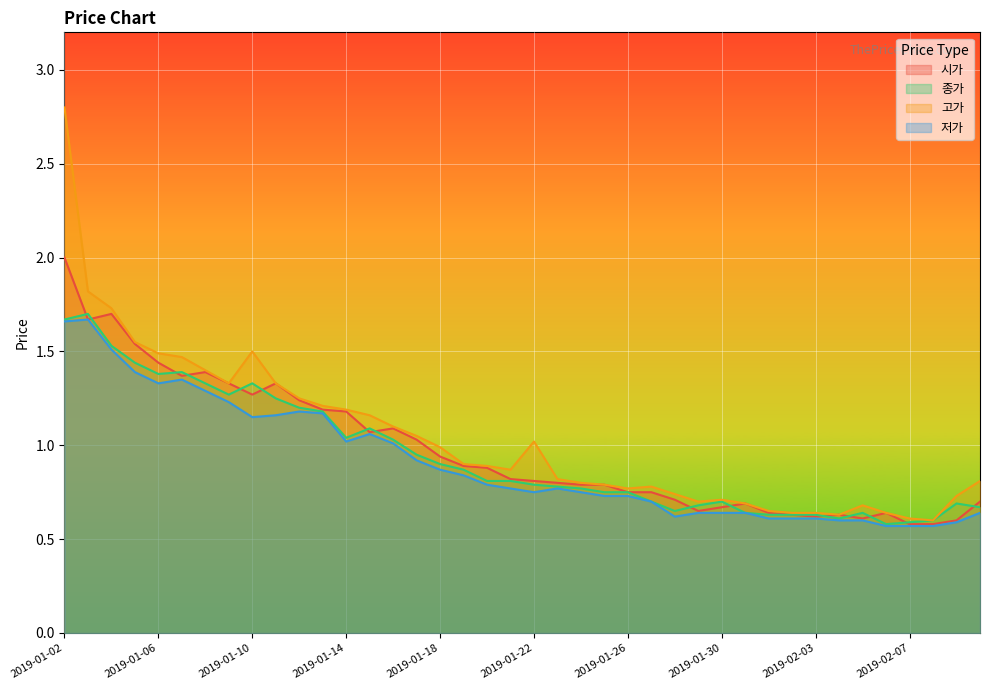

Reading right to left, extract all data points from this chart.

시가: 0.7	0.6	0.6	0.6	0.6	0.6	0.6	0.6	0.6	0.6	0.7	0.7	0.7	0.7	0.8	0.8	0.8	0.8	0.8	0.8	0.8	0.9	0.9	0.9	1.0	1.1	1.1	1.2	1.2	1.2	1.3	1.3	1.3	1.4	1.4	1.4	1.5	1.7	1.7	2.0
종가: 0.7	0.7	0.6	0.6	0.6	0.6	0.6	0.6	0.6	0.6	0.6	0.7	0.7	0.7	0.7	0.8	0.8	0.8	0.8	0.8	0.8	0.8	0.9	0.9	0.9	1.0	1.1	1.0	1.2	1.2	1.2	1.3	1.3	1.3	1.4	1.4	1.4	1.5	1.7	1.7
고가: 0.8	0.7	0.6	0.6	0.6	0.7	0.6	0.6	0.6	0.7	0.7	0.7	0.7	0.7	0.8	0.8	0.8	0.8	0.8	1.0	0.9	0.9	0.9	1.0	1.1	1.1	1.2	1.2	1.2	1.2	1.3	1.5	1.3	1.4	1.5	1.5	1.6	1.7	1.8	2.8
저가: 0.6	0.6	0.6	0.6	0.6	0.6	0.6	0.6	0.6	0.6	0.6	0.6	0.6	0.6	0.7	0.7	0.7	0.8	0.8	0.8	0.8	0.8	0.8	0.9	0.9	1.0	1.1	1.0	1.2	1.2	1.2	1.1	1.2	1.3	1.4	1.3	1.4	1.5	1.7	1.7